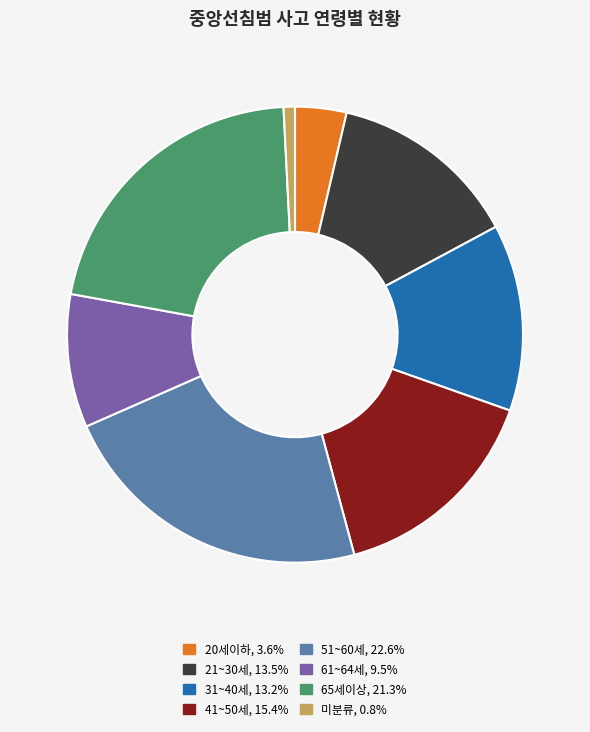

What is the smallest slice in the pie chart?

미분류